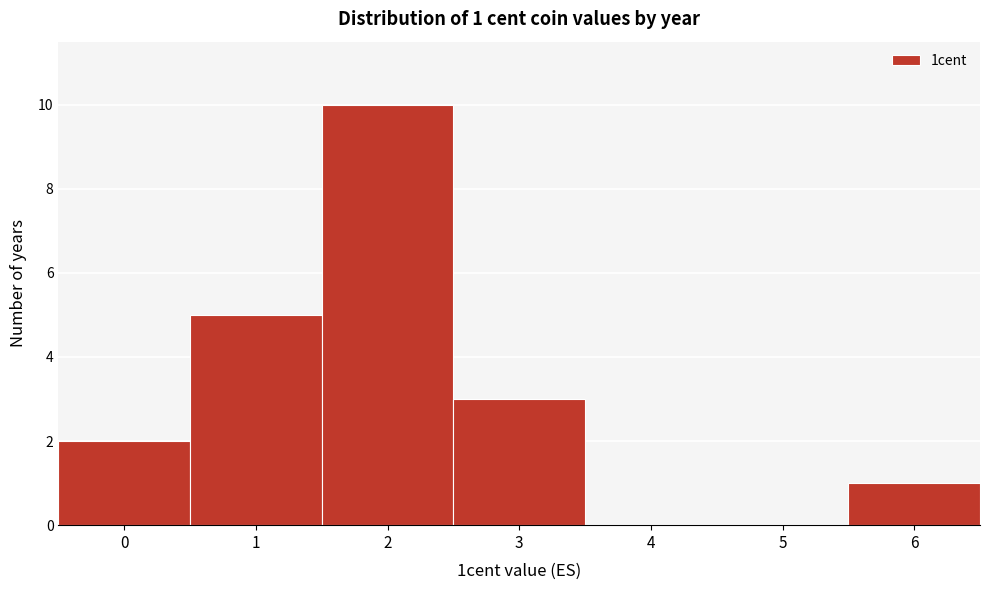

Which range on the x-axis has the tallest bar?

1.5 to 2.5